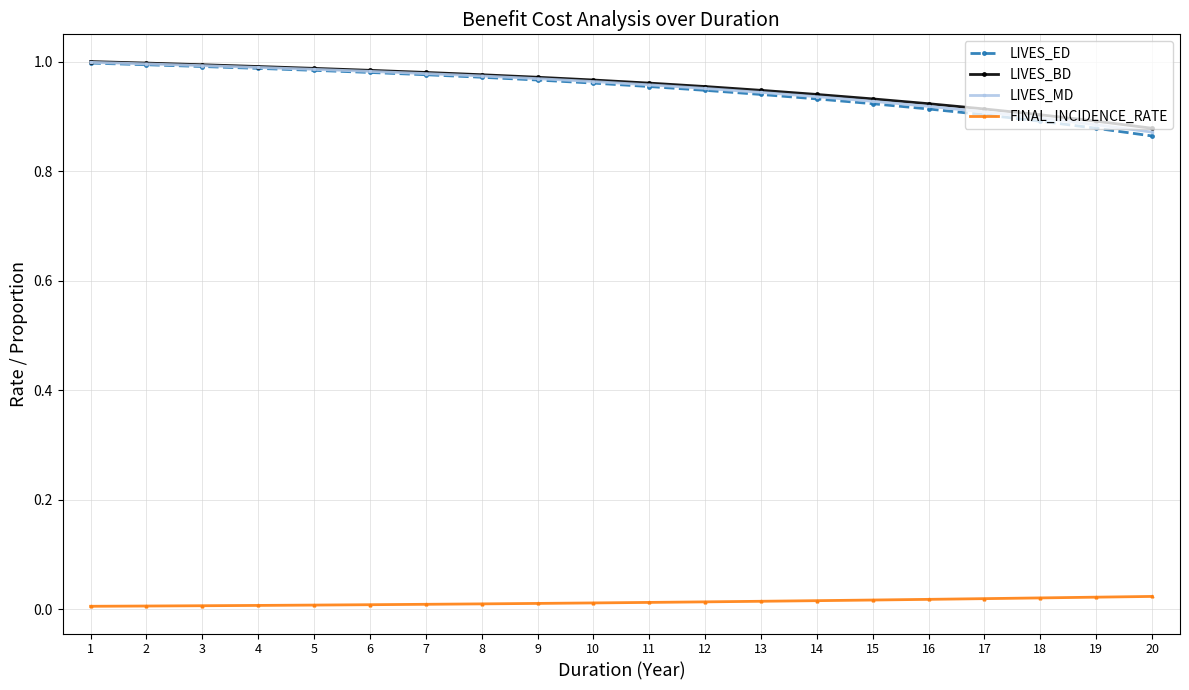

True or false: FINAL_INCIDENCE_RATE and LIVES_BD cross at least once.

False